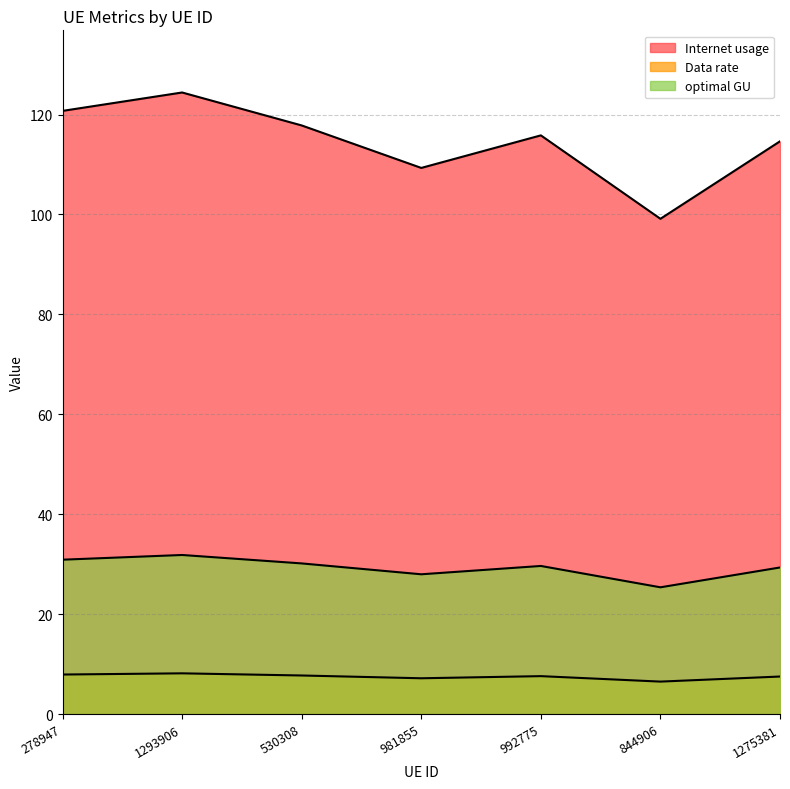

Is it true that optimal GU equals 40.4 at 1275381?

False